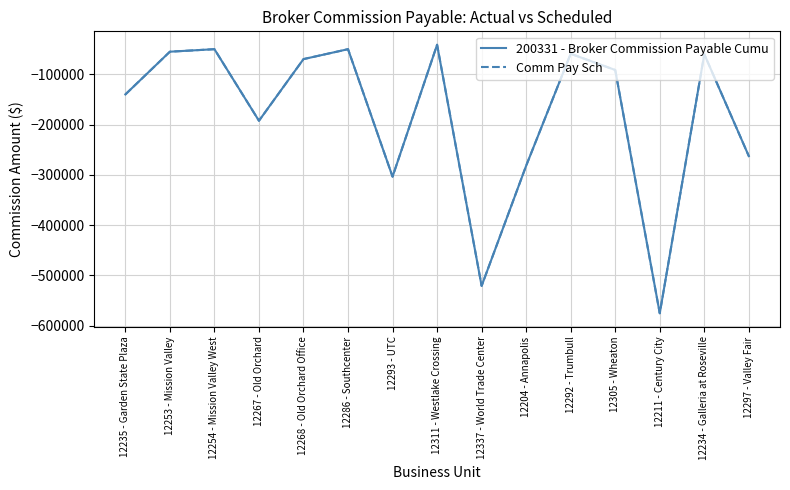

How many lines are shown in the chart?

2